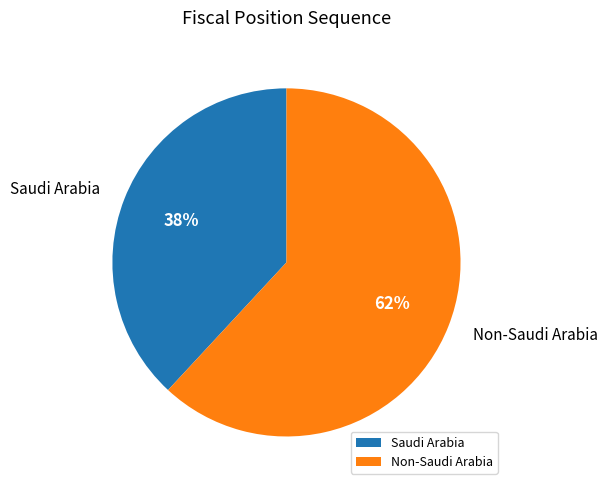

Which category has the smallest portion of the pie?

Saudi Arabia